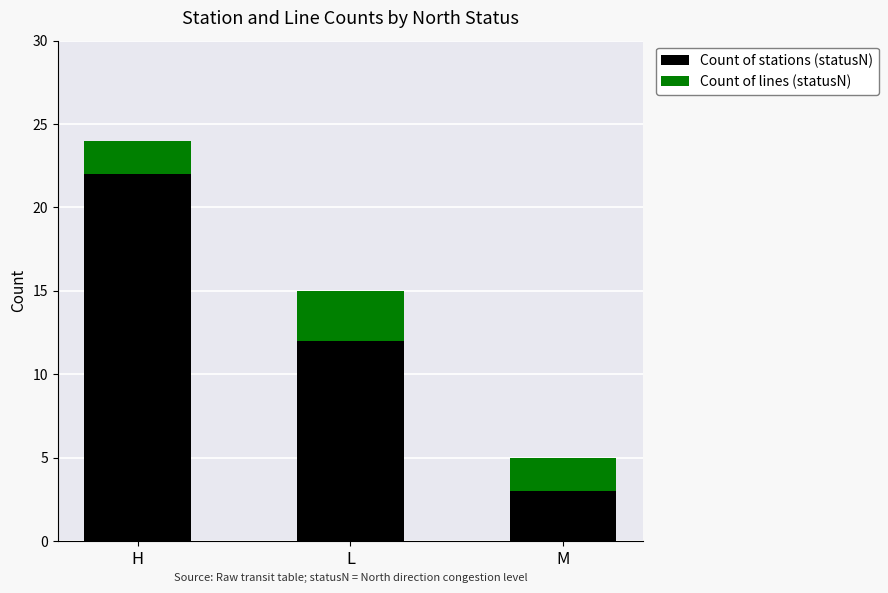

What is the minimum value for Count of stations (statusN)?

3